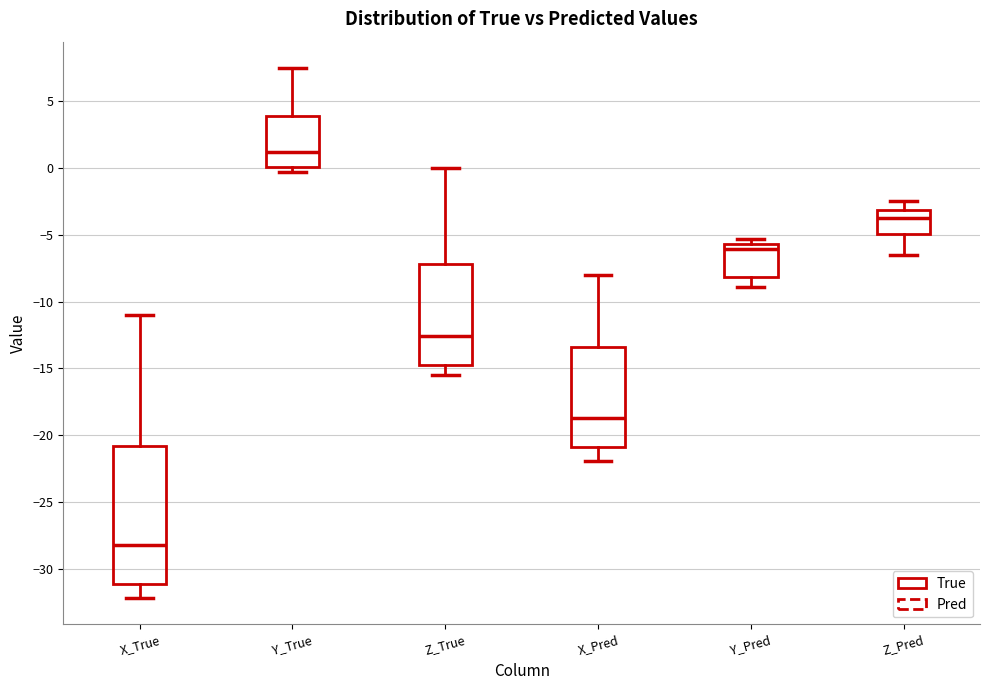

Comparing the boxes themselves (not the whiskers), which one is the tallest?

X_True